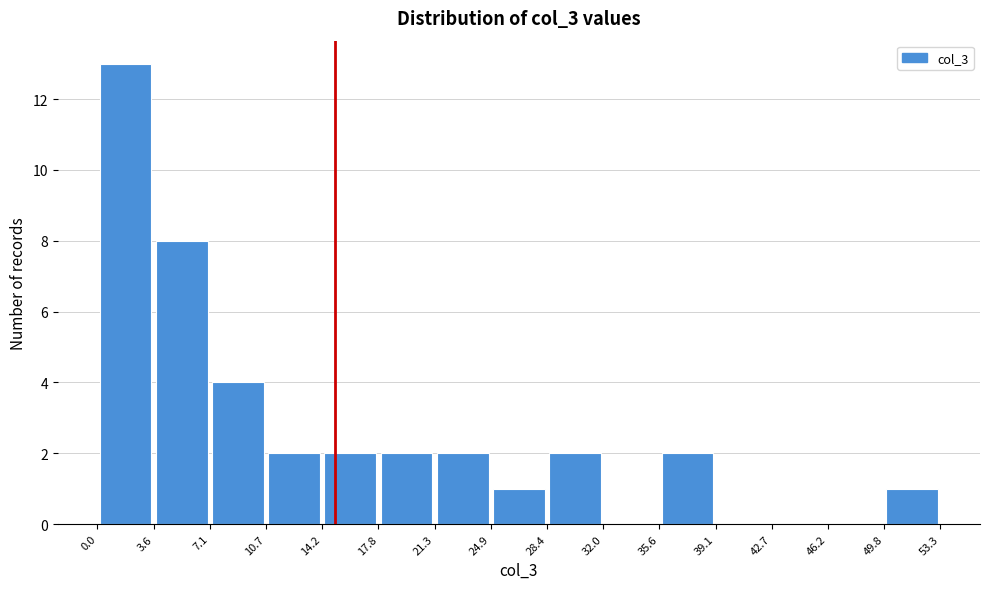

Reading left to right, list every bar in this chart as the range it spans on the x-axis followed by its height. The values are not printed on the chart, so give them approximately, as read against the axis.

0.0 to 3.6: 13
3.6 to 7.1: 8
7.1 to 10.7: 4
10.7 to 14.2: 2
14.2 to 17.8: 2
17.8 to 21.3: 2
21.3 to 24.9: 2
24.9 to 28.4: 1
28.4 to 32.0: 2
32.0 to 35.6: 0
35.6 to 39.1: 2
39.1 to 42.7: 0
42.7 to 46.2: 0
46.2 to 49.8: 0
49.8 to 53.3: 1